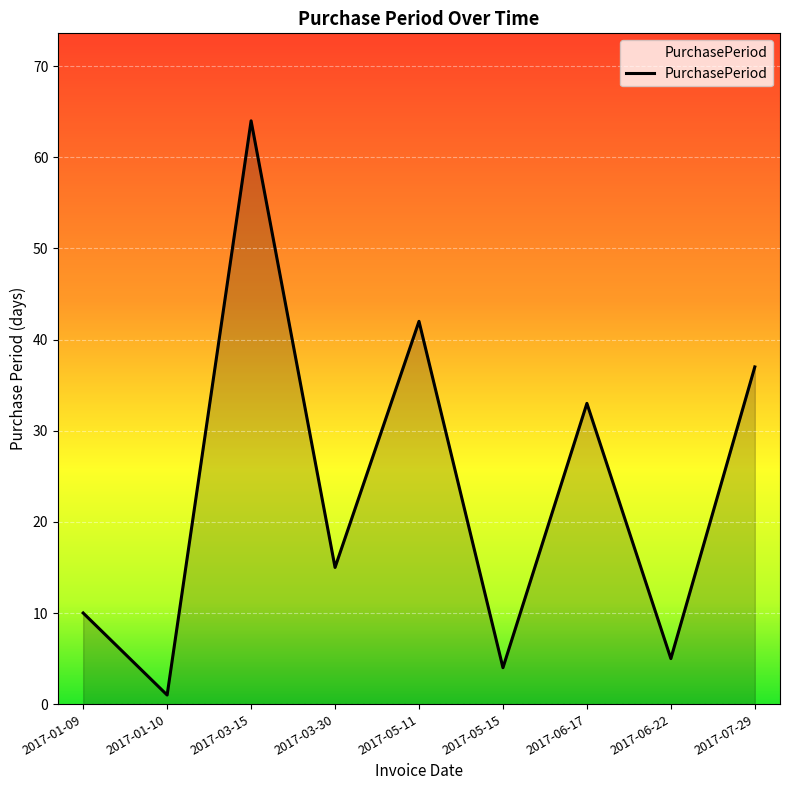

What is the difference between the maximum and minimum values?

63